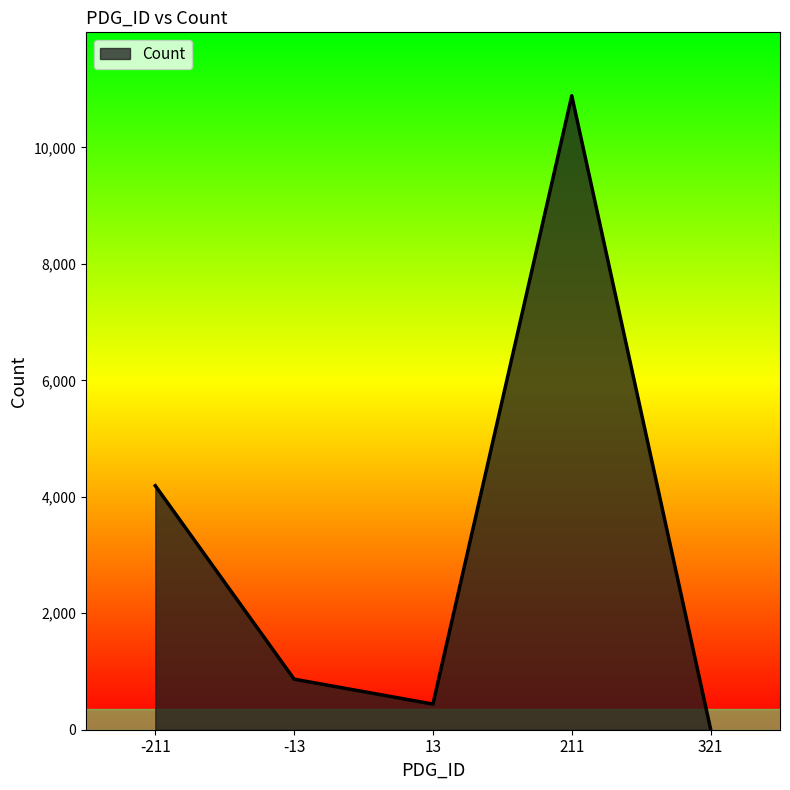

Where does the data first go above 868?

-211